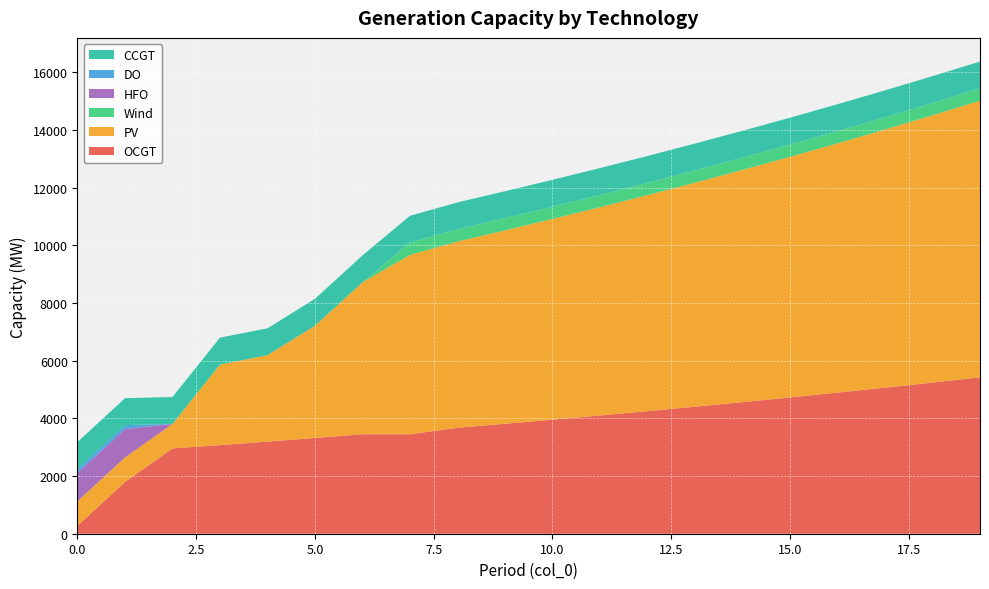

Reading left to right, list all the values displayed in this chart.

OCGT: 276	1795	2958	3072	3193	3321	3449	3449	3673	3812	3954	4100	4250	4404	4562	4725	4893	5065	5241	5423
PV: 850	850	850	2794	2996	3892	5268	6217	6458	6706	6960	7222	7490	7767	8051	8343	8642	8951	9267	9593
Wind: 0	0	0	0	0	0	0	424	424	424	424	424	424	424	424	424	424	424	424	424
HFO: 985	985	0	0	0	0	0	0	0	0	0	0	0	0	0	0	0	0	0	0
DO: 136	136	0	0	0	0	0	0	0	0	0	0	0	0	0	0	0	0	0	0
CCGT: 933	933	933	933	933	933	933	933	933	933	933	933	933	933	933	933	933	933	933	933